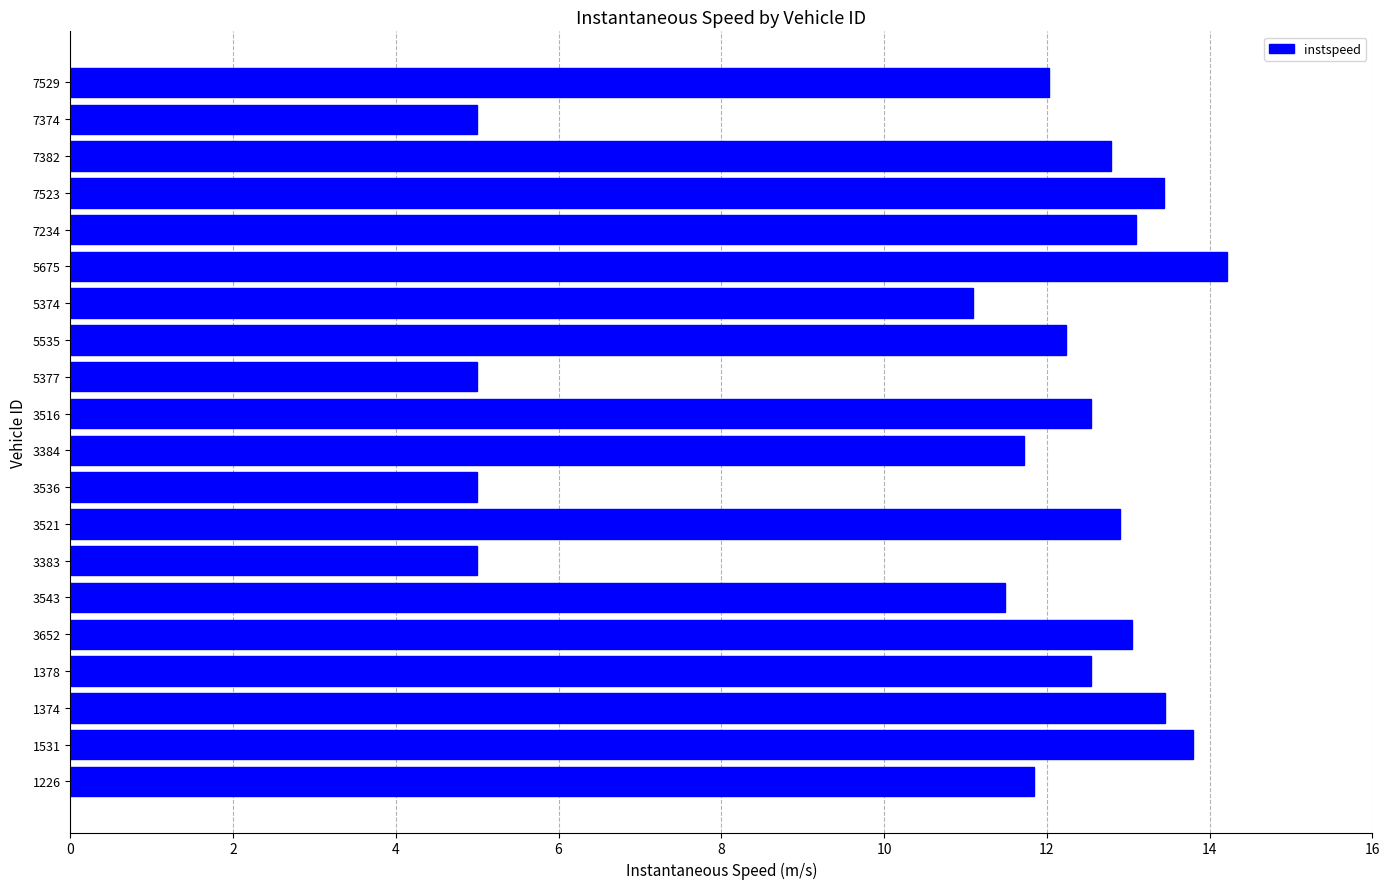

Is it true that the value at 3516 is 8.5?

False